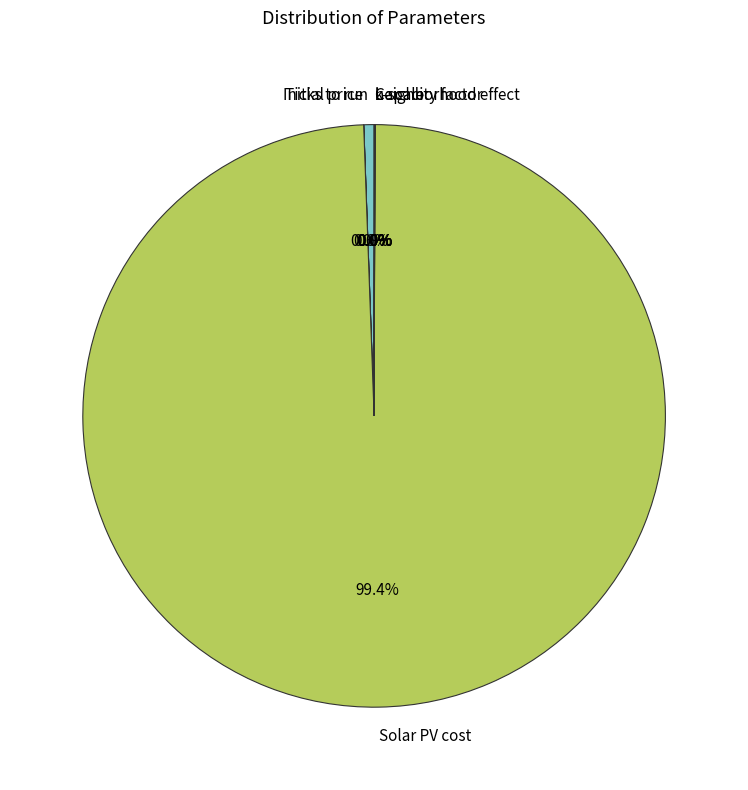

Which slice is the largest?

Solar PV cost